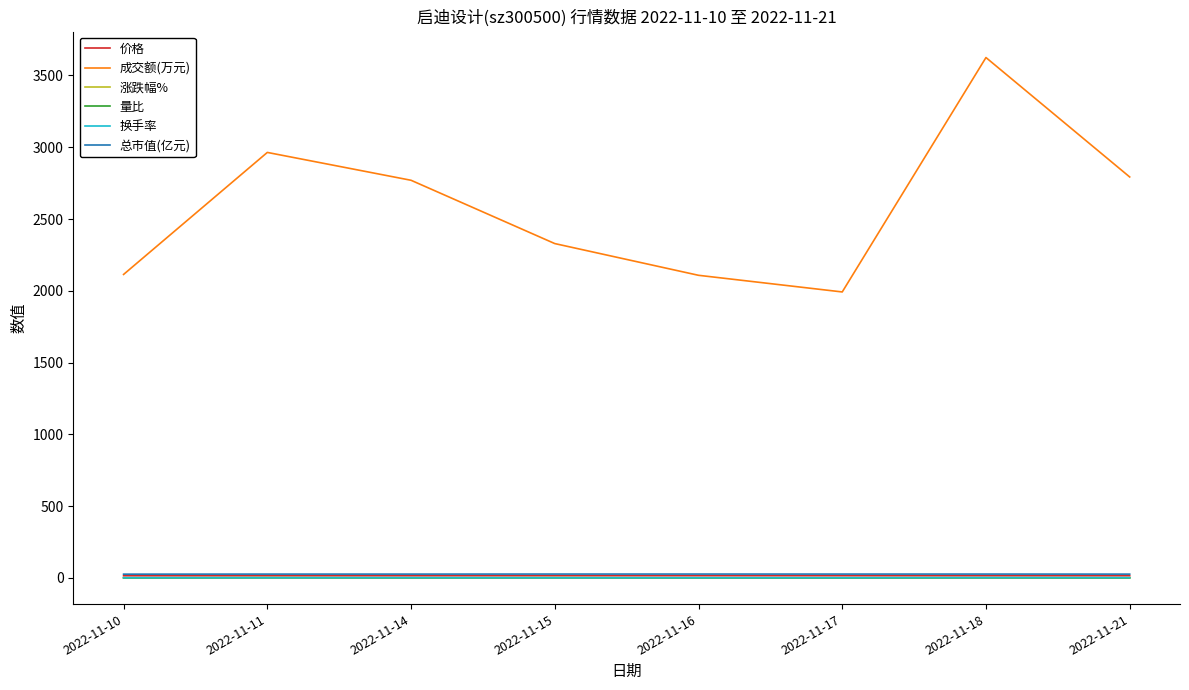

Which label corresponds to the largest value in the chart?

2022-11-18